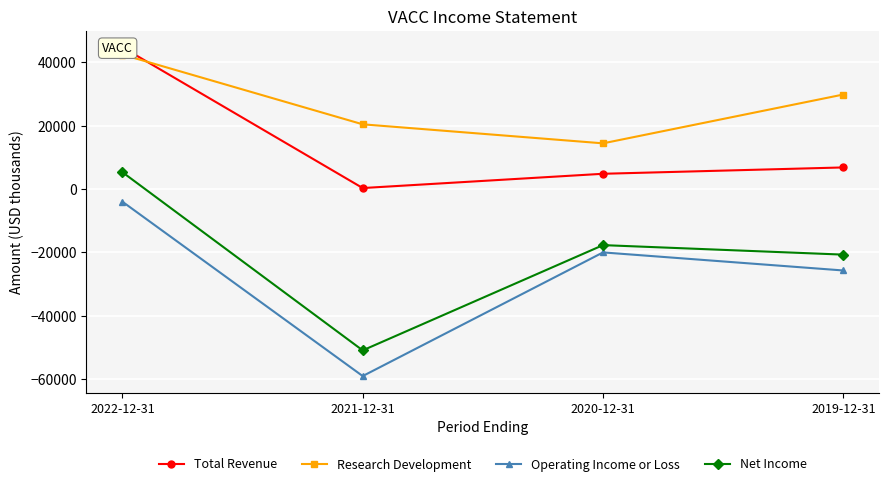

True or false: Operating Income or Loss has more than 2 points higher than both neighbors.

False